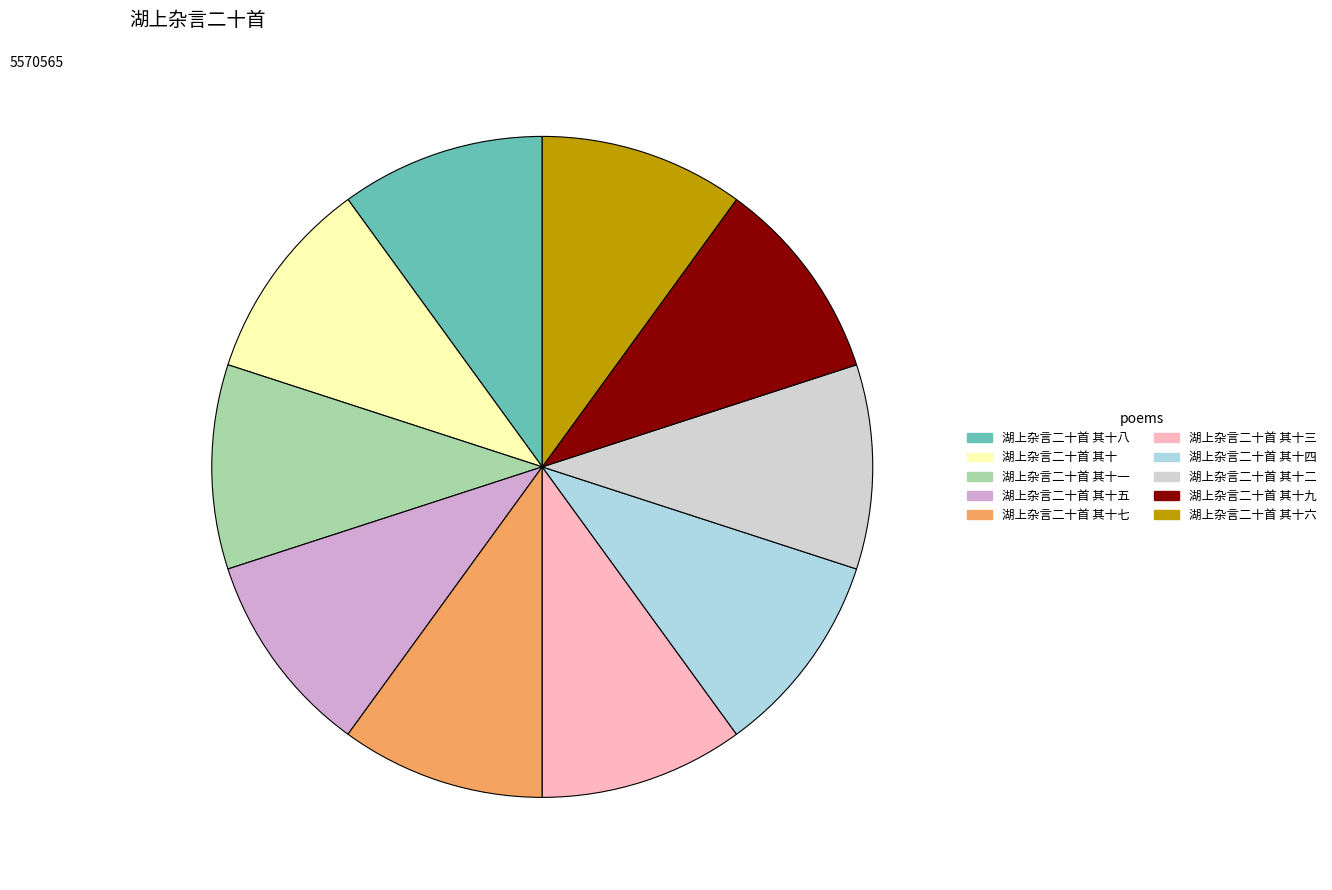

How many segments does this pie chart have?

10